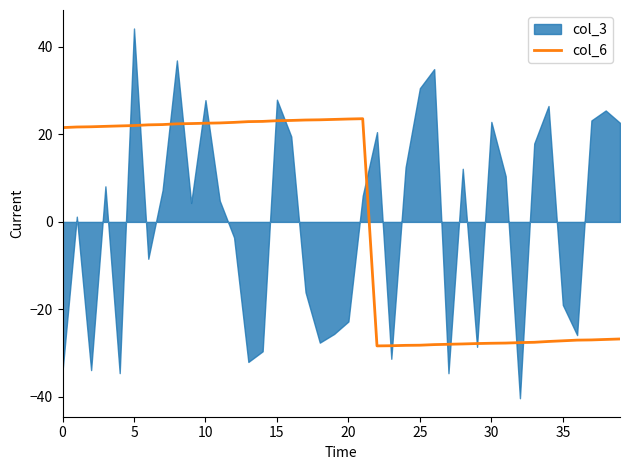

Is it true that col_6 equals 34.8 at 20?

False